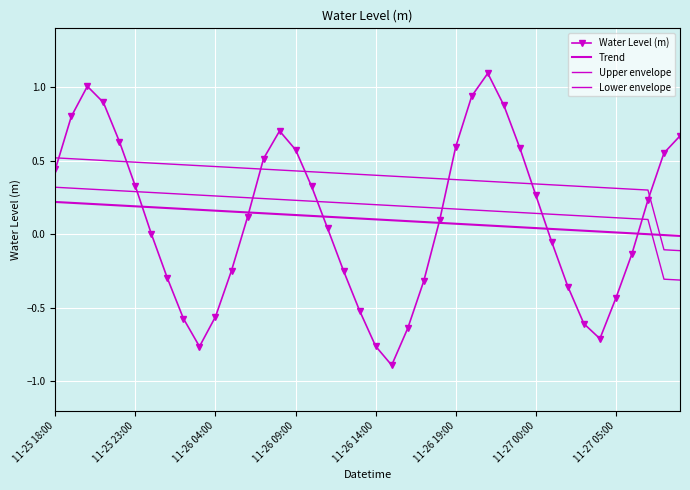

Which series has the widest spread of values?

Water Level (m)